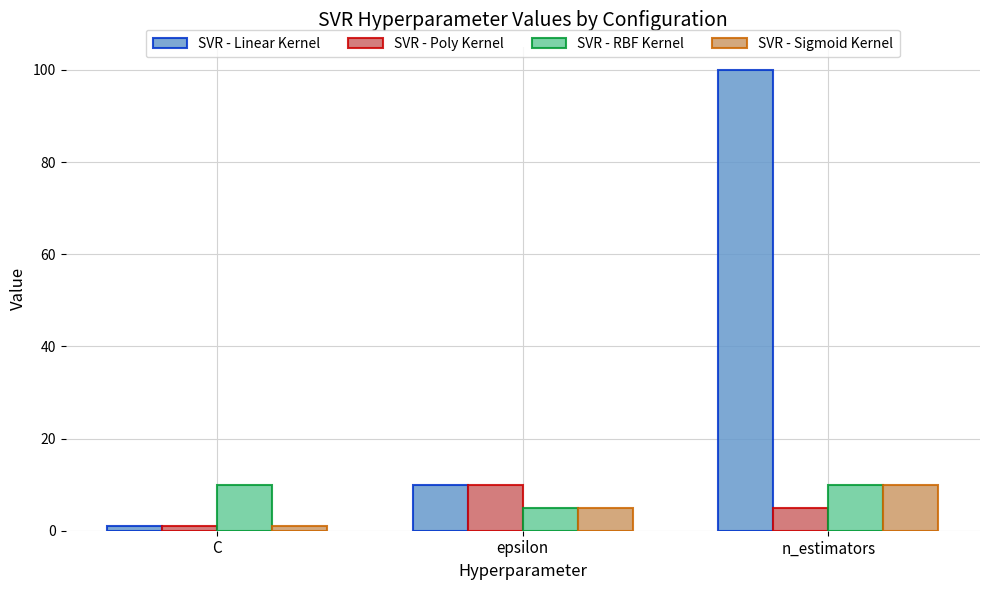

Are the bars horizontal?

No